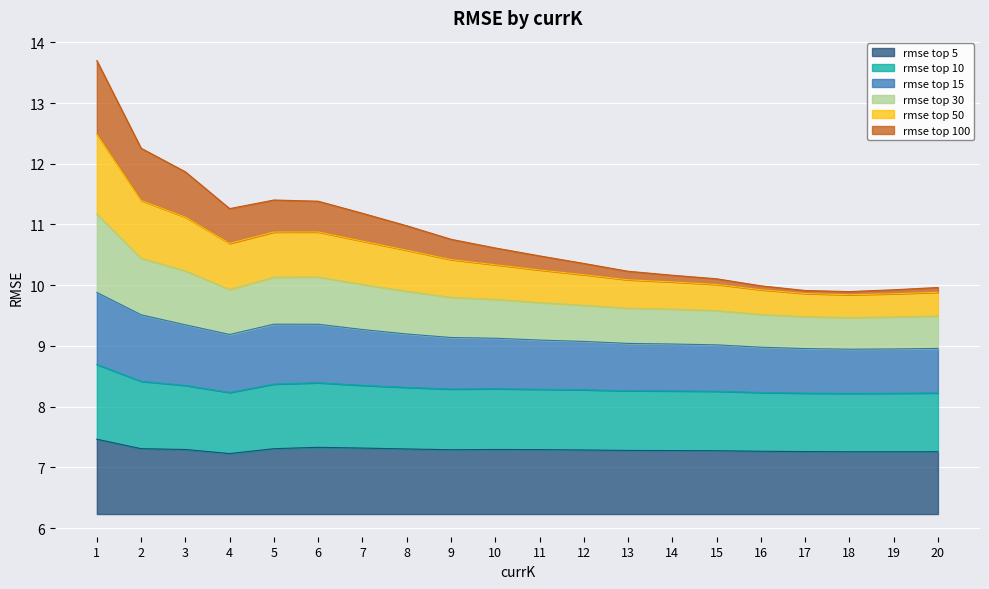

Between 17 and 2, which is larger?

2